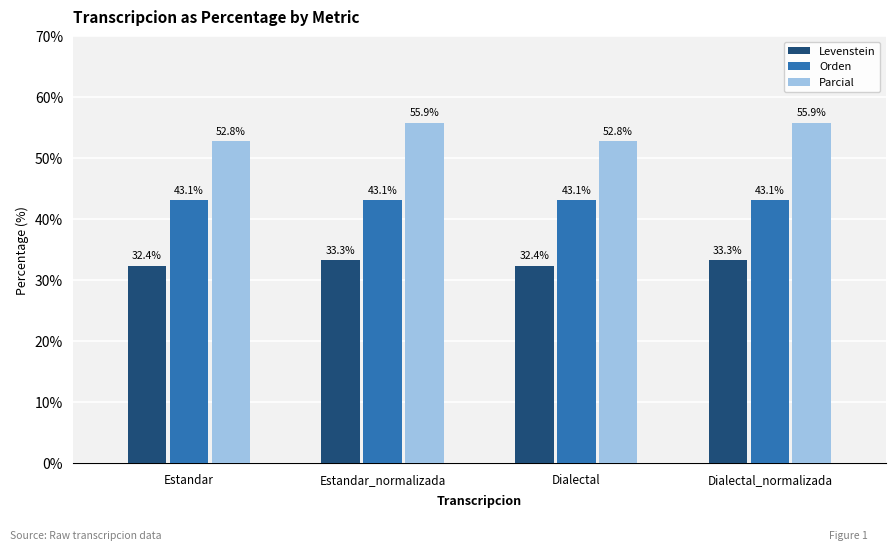

True or false: Levenstein has a value of 43.8 at Dialectal.

False